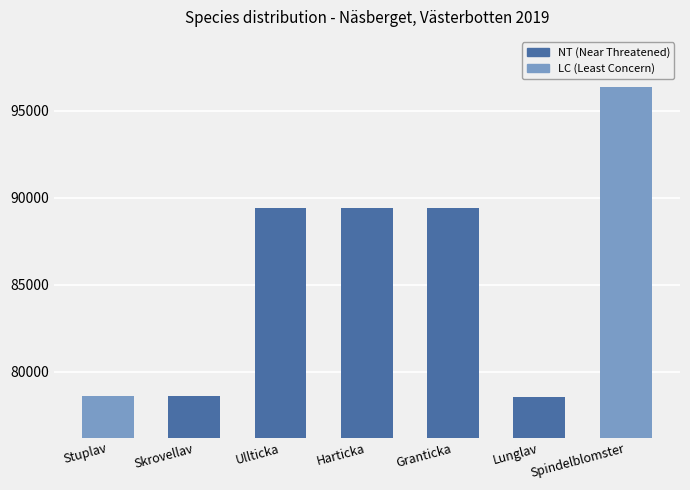

What is the label of the 3rd bar from the right?

Granticka